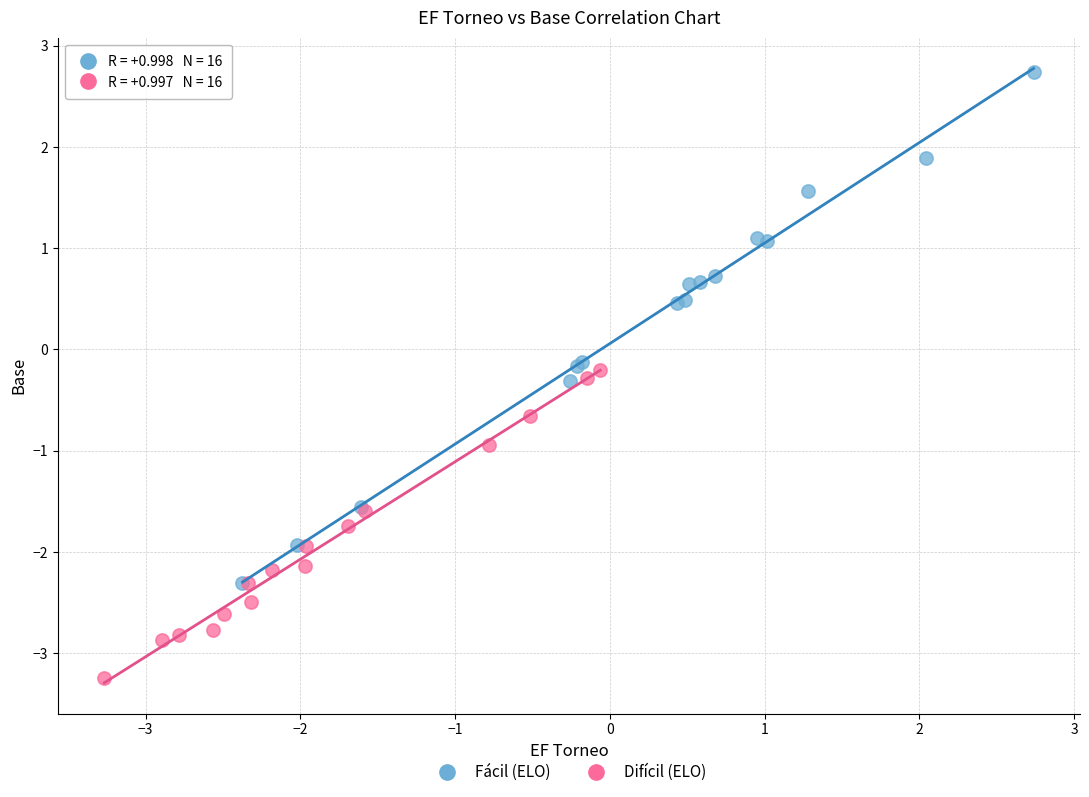

Which series reaches the minimum Y coordinate?

Difícil (ELO)